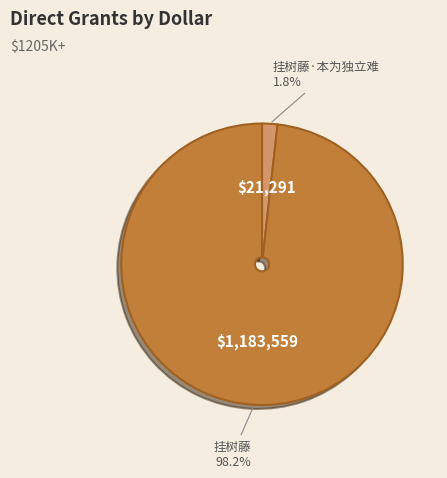

What percentage is the 挂树藤 slice, to the nearest percent?

98%